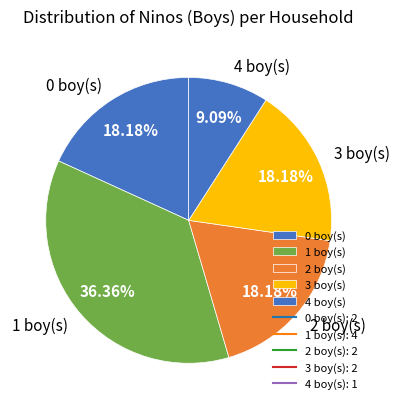

Do 0 boy(s) and 2 boy(s) together represent more than half of the pie?

No